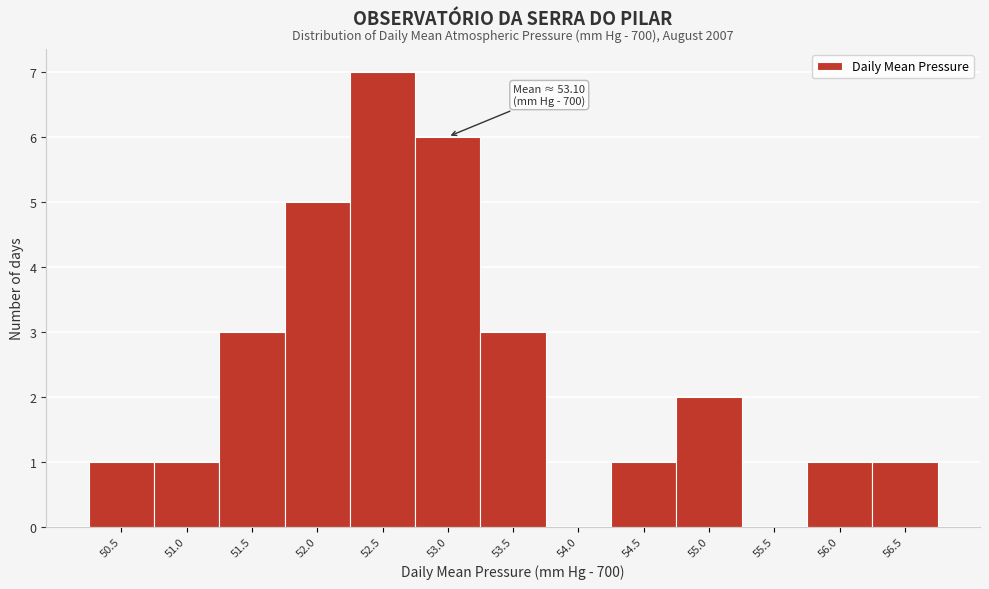

Reading left to right, what are all the values shown in this chart?

50.5=1	51.0=1	51.5=3	52.0=5	52.5=7	53.0=6	53.5=3	54.0=0	54.5=1	55.0=2	55.5=0	56.0=1	56.5=1